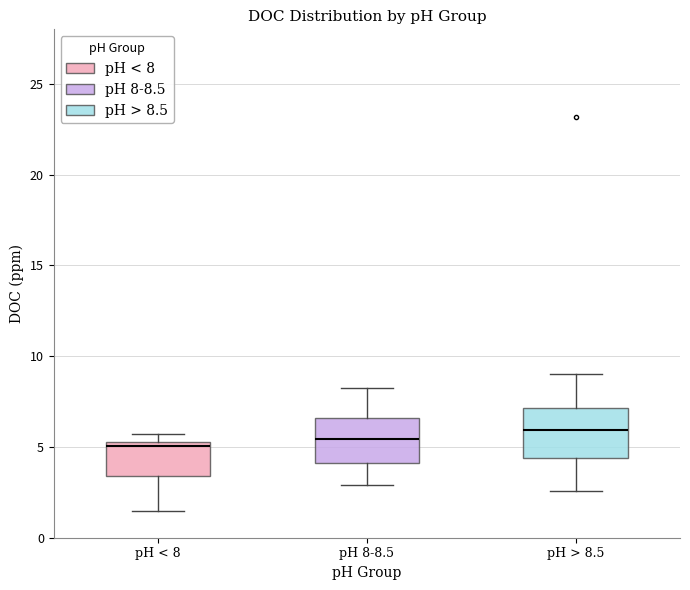

Where is the lower edge of the box for pH < 8 on the y-axis? The values are not printed on the chart, so give them approximately, as read against the axis.

3.5